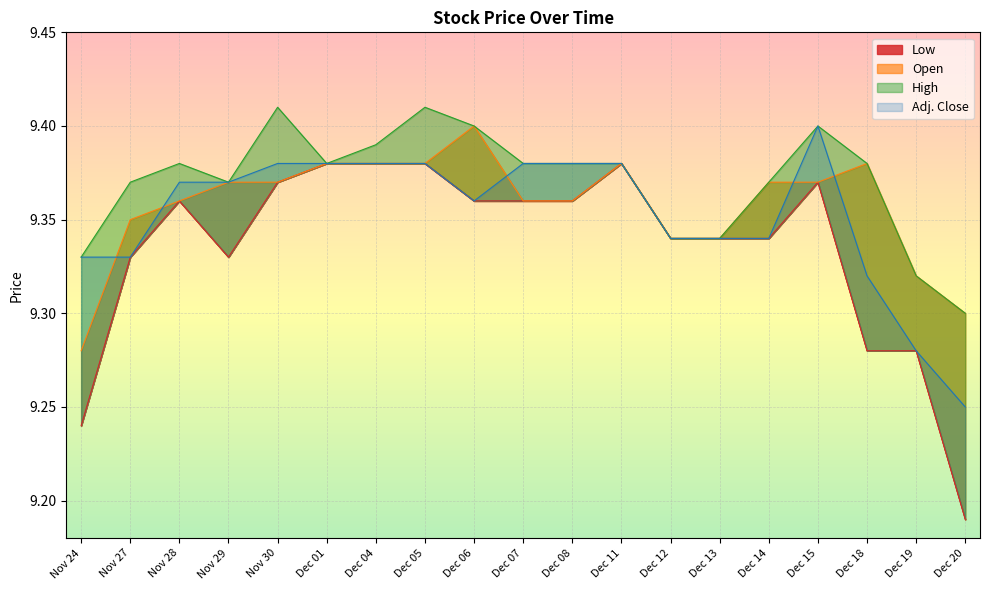

Where is the first local maximum for High?

Nov 28